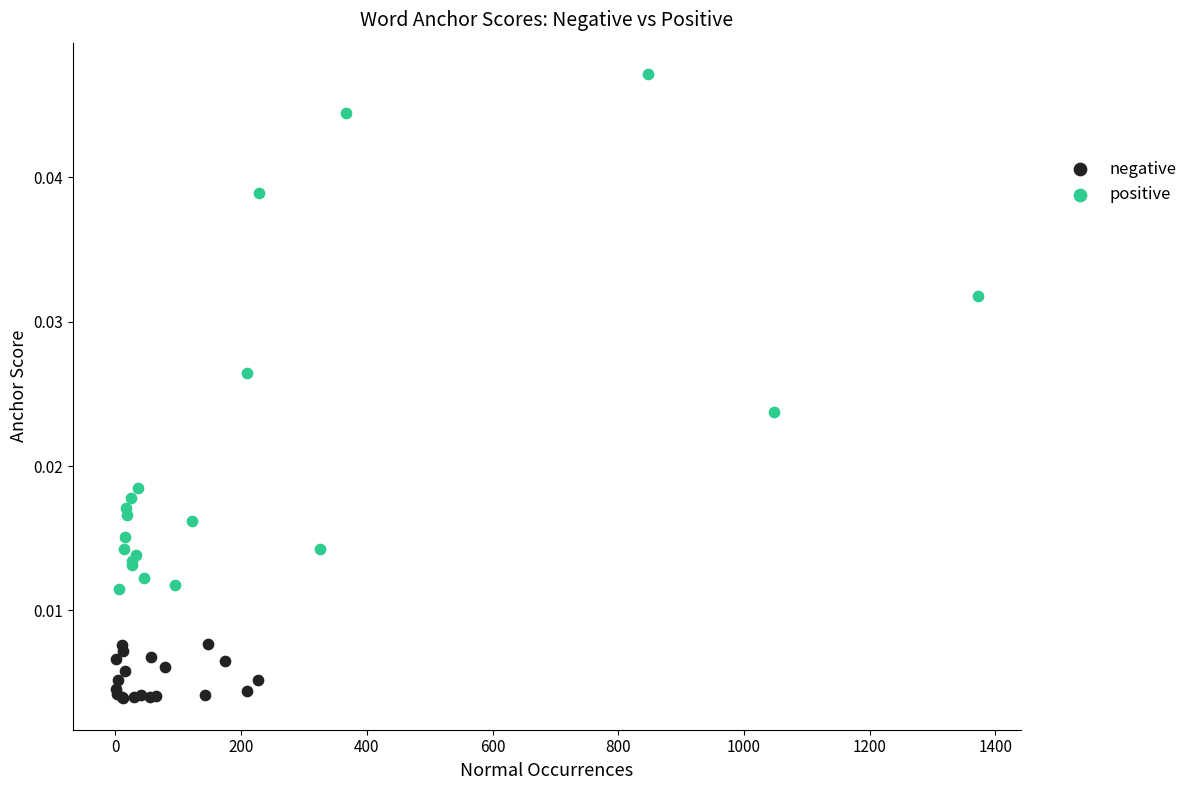

What are all the series names shown in the legend?

negative, positive